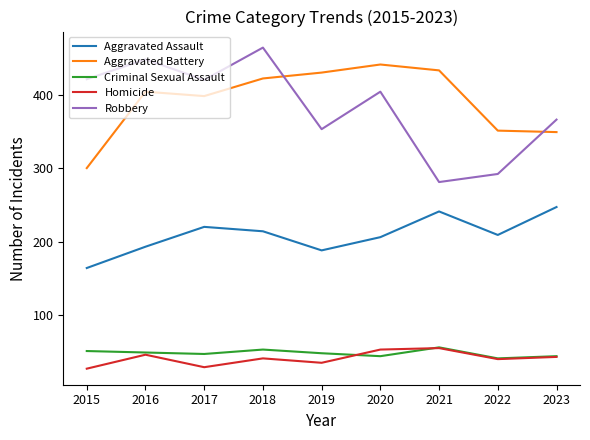

What is the spread (max minus min) of values at 2021?

378